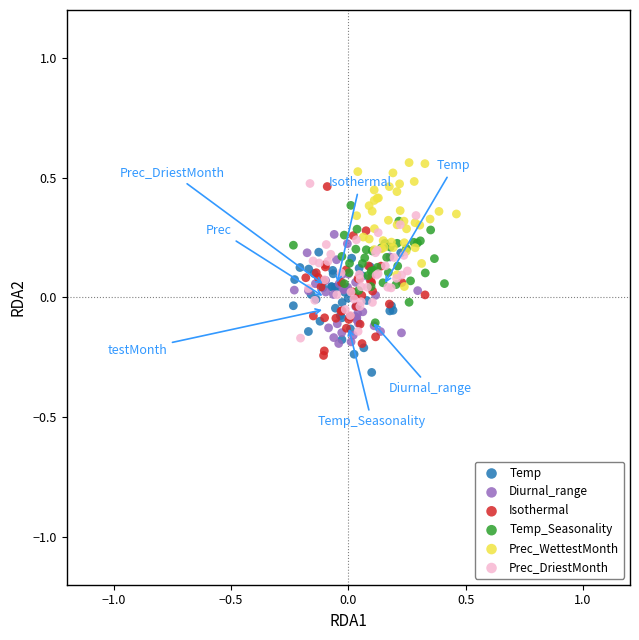

What are all the series names shown in the legend?

Temp, Diurnal_range, Isothermal, Temp_Seasonality, Prec_WettestMonth, Prec_DriestMonth